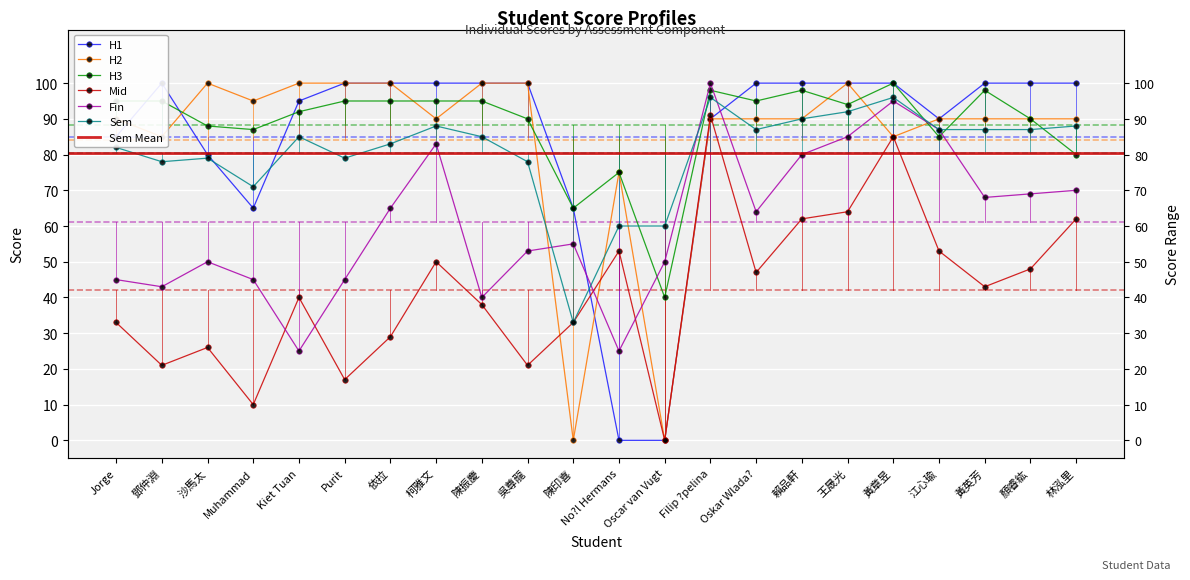

Which series has the largest total across all categories?

H3